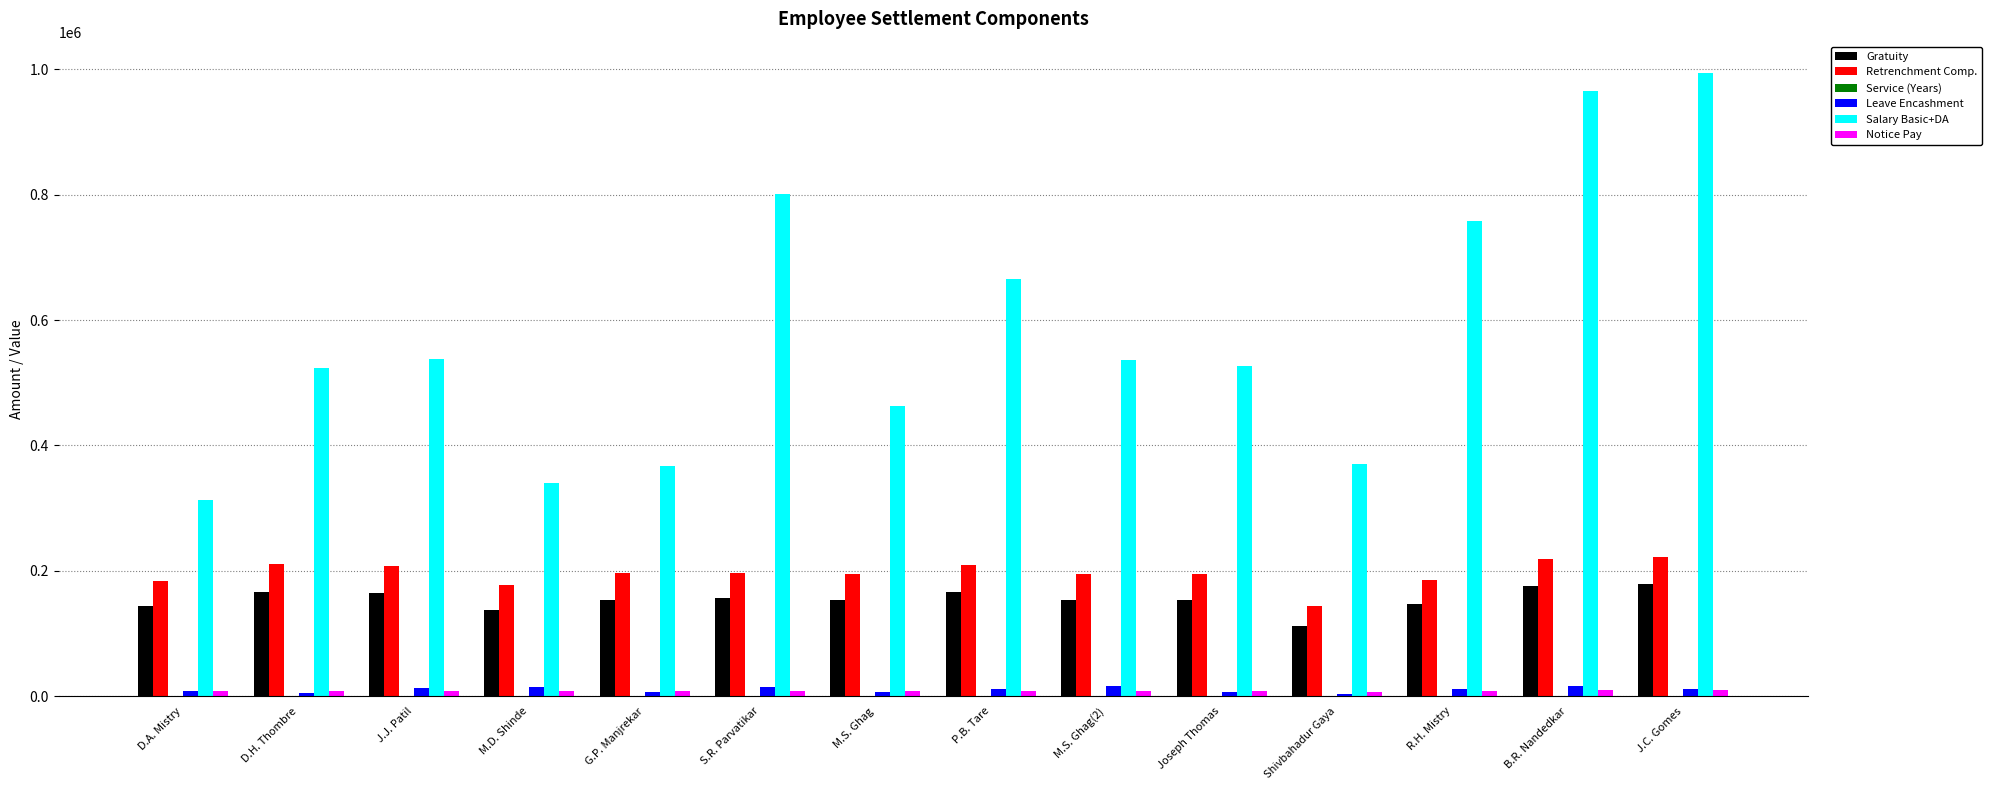

How many categories are shown in the chart?

14